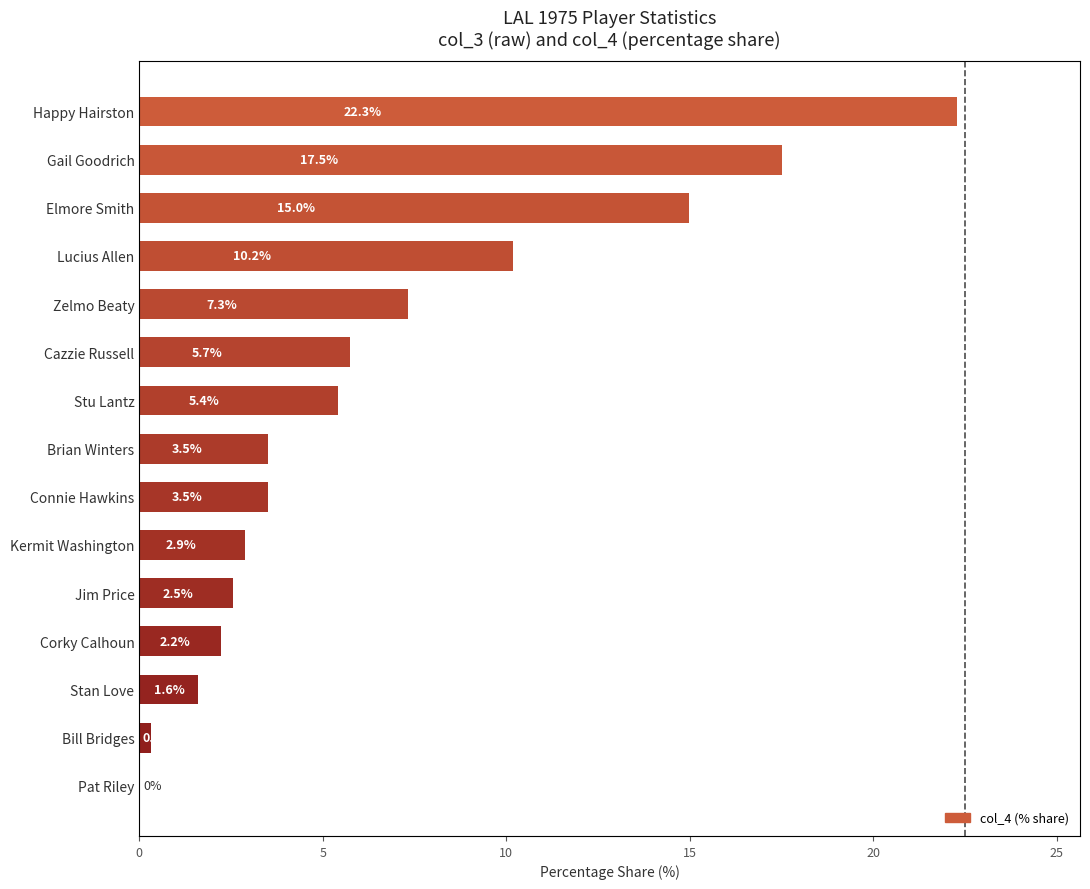

What is the difference between the second highest and second lowest values in the col_3 series?

5.4